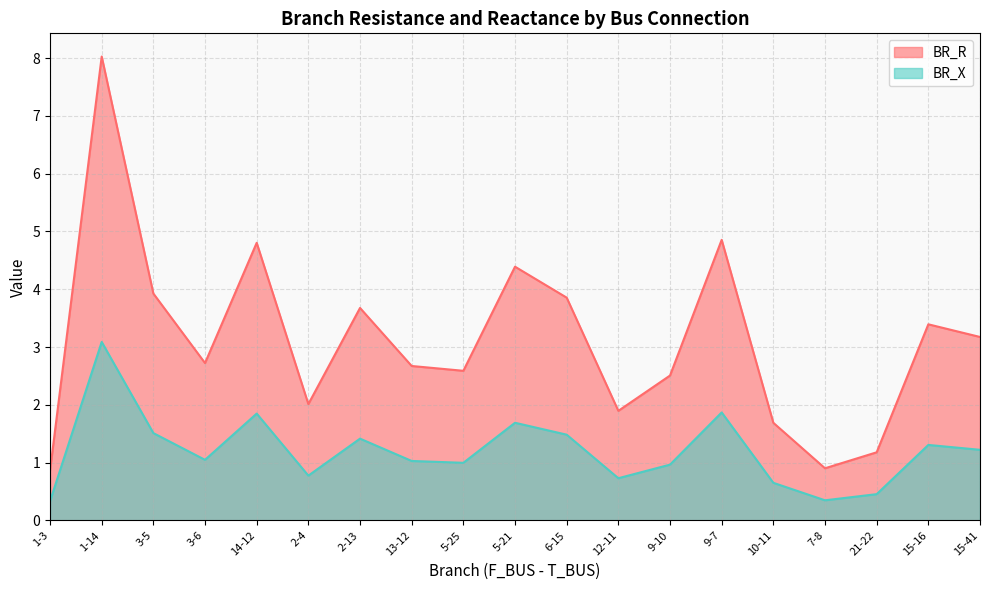

Reading left to right, what are all the values shown in this chart?

BR_R: 1-3=0.9	1-14=8.0	3-5=3.9	3-6=2.7	14-12=4.8	2-4=2.0	2-13=3.7	13-12=2.7	5-25=2.6	5-21=4.4	6-15=3.9	12-11=1.9	9-10=2.5	9-7=4.9	10-11=1.7	7-8=0.9	21-22=1.2	15-16=3.4	15-41=3.2
BR_X: 1-3=0.3	1-14=3.1	3-5=1.5	3-6=1.0	14-12=1.8	2-4=0.8	2-13=1.4	13-12=1.0	5-25=1.0	5-21=1.7	6-15=1.5	12-11=0.7	9-10=1.0	9-7=1.9	10-11=0.6	7-8=0.3	21-22=0.5	15-16=1.3	15-41=1.2